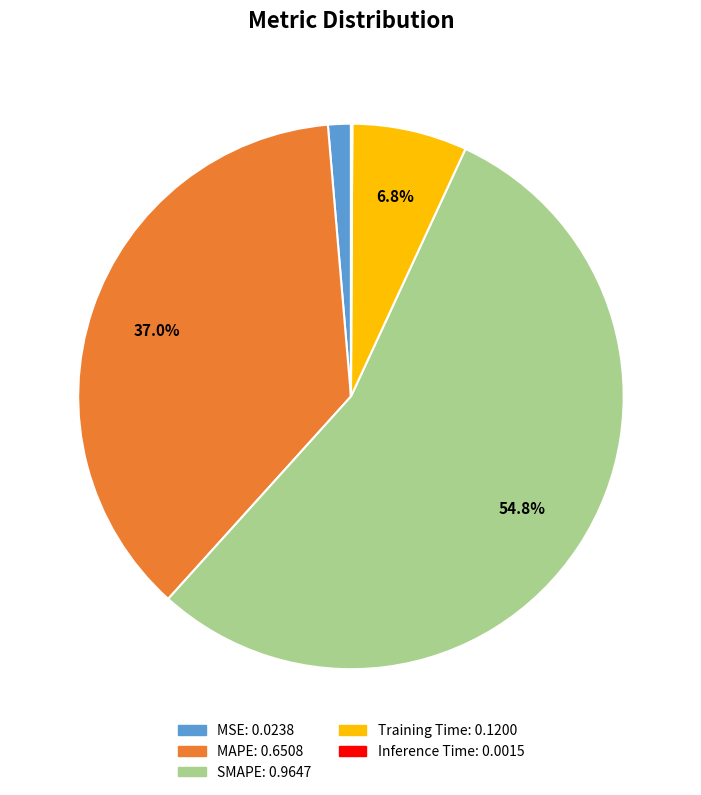

Is it true that MSE is 11% of the pie?

False